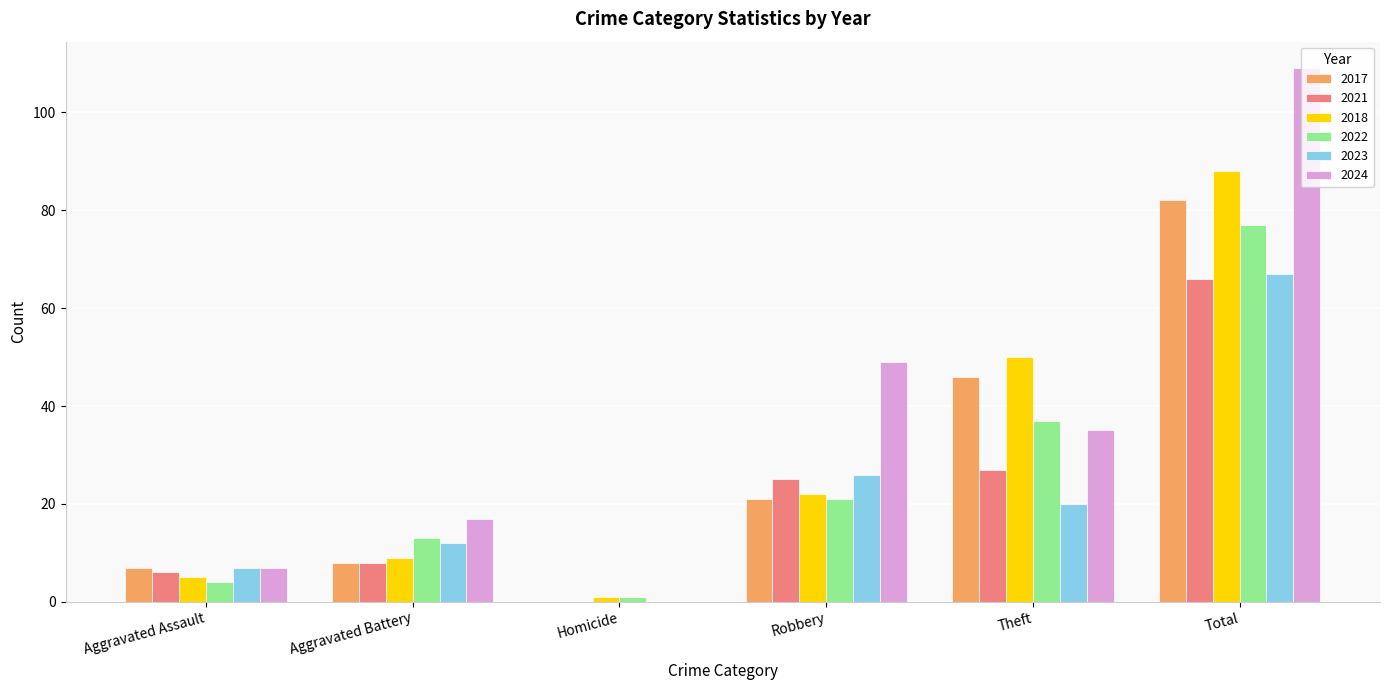

What is the difference between the 2022 values at Homicide and Total?

76